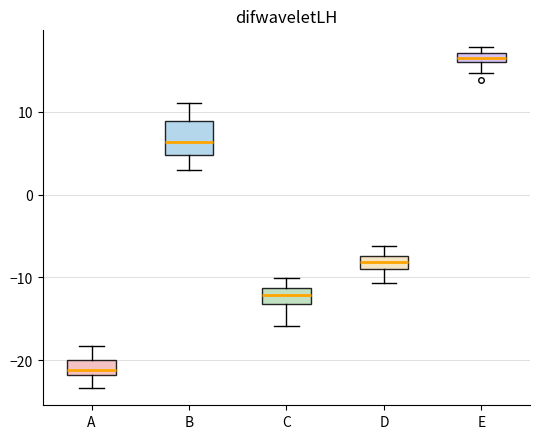

Where is the lower edge of the box for E on the y-axis? The values are not printed on the chart, so give them approximately, as read against the axis.

16